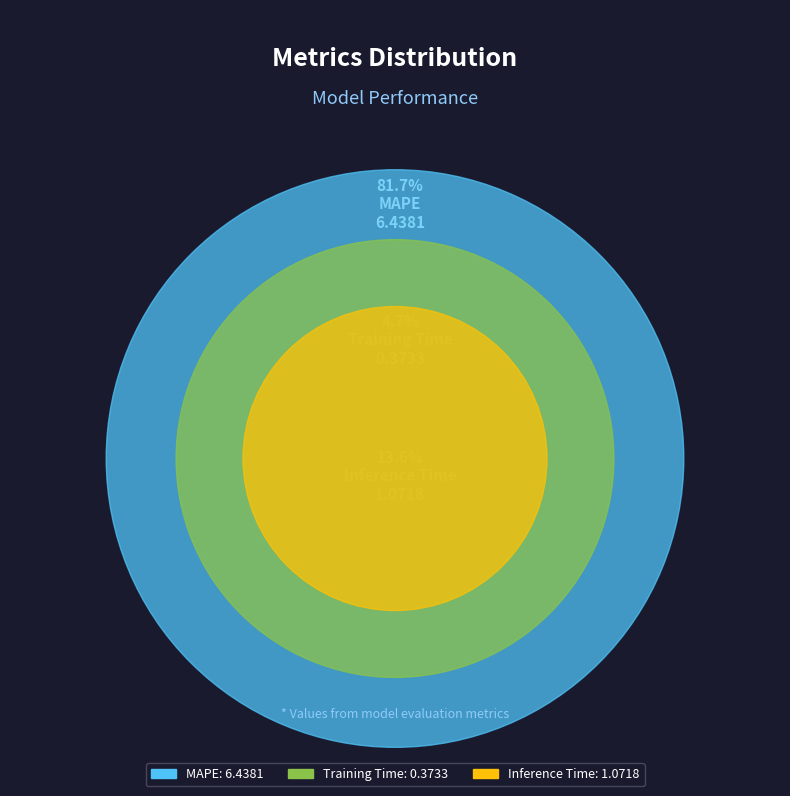

Approximately how many times larger is the value at Training Time compared to MAPE?

0.1